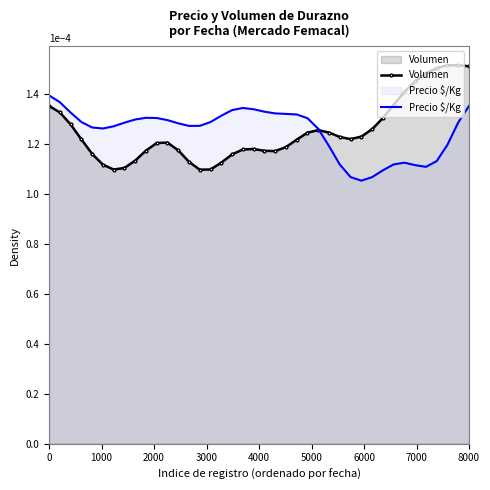

Which series has the widest spread of values?

Volumen